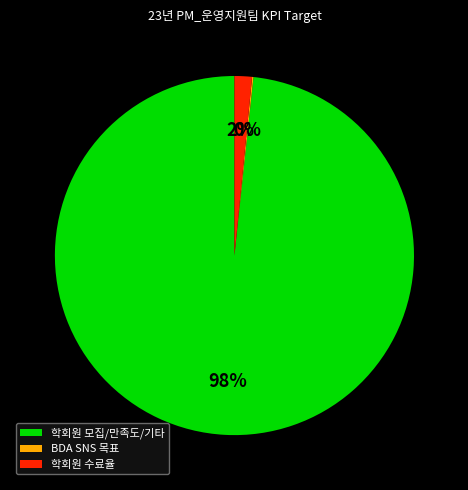

Which category has the biggest portion of the pie?

학회원 모집/만족도/기타